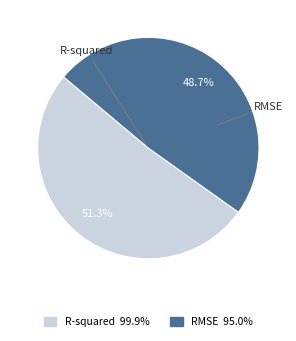

Count the number of slices in the pie.

2